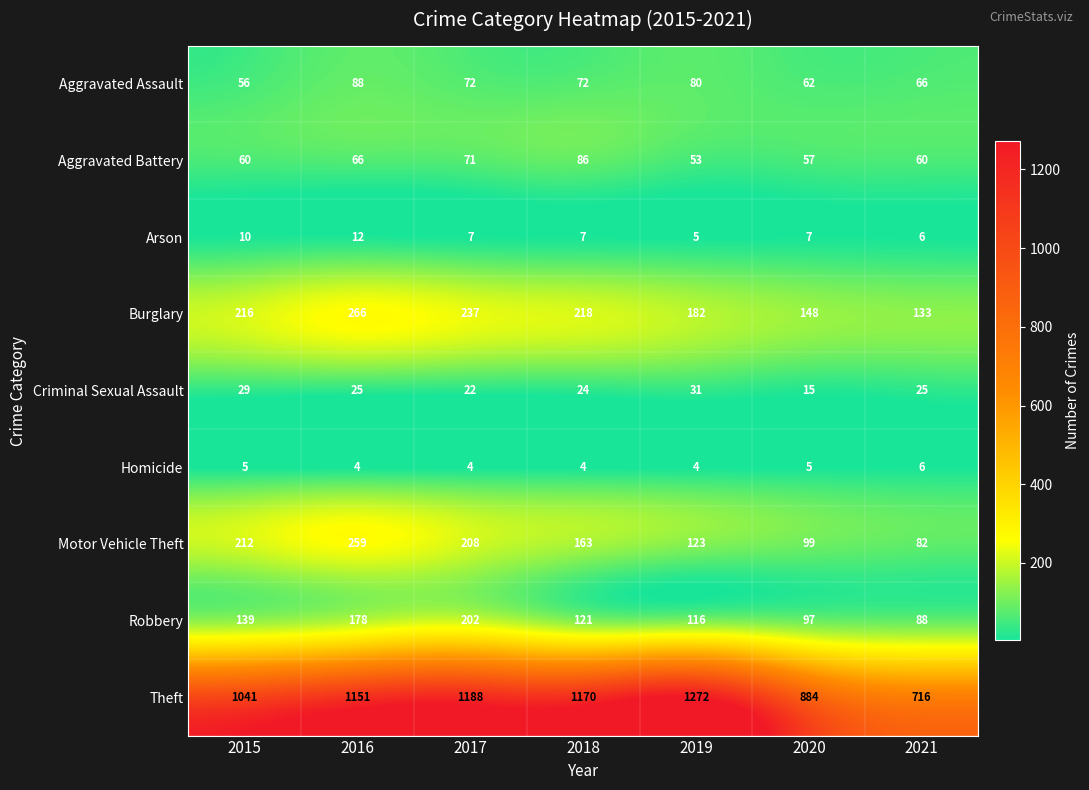

What is the difference between the maximum and minimum values in the Robbery series?

114